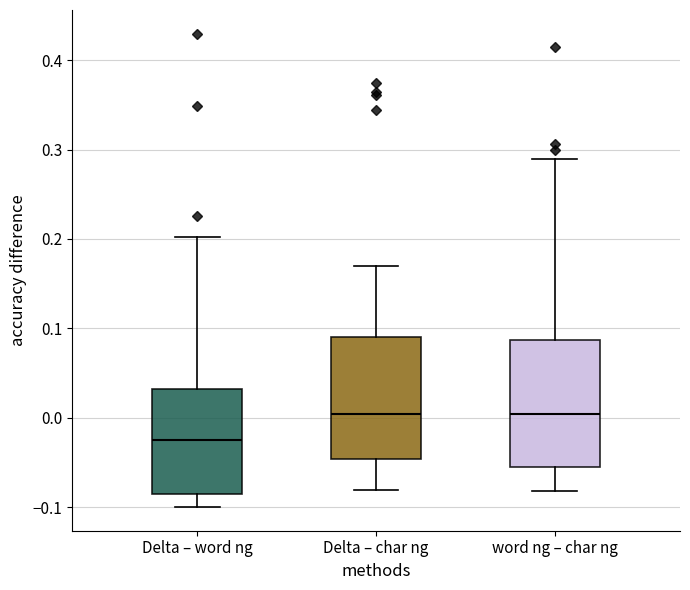

Where does the upper whisker of the box for word ng – char ng end on the y-axis? The values are not printed on the chart, so give them approximately, as read against the axis.

0.29